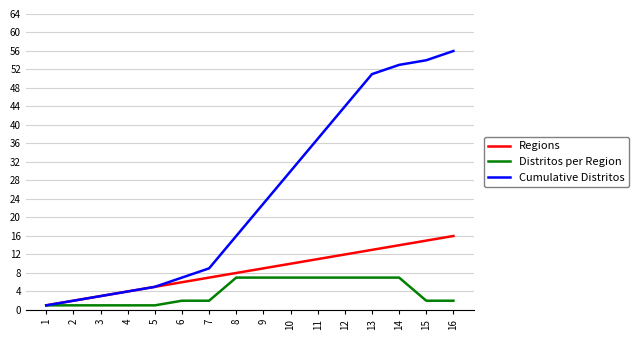

Reading left to right, what are all the values shown in this chart?

Regions: 1	2	3	4	5	6	7	8	9	10	11	12	13	14	15	16
Distritos per Region: 1	1	1	1	1	2	2	7	7	7	7	7	7	7	2	2
Cumulative Distritos: 1	2	3	4	5	7	9	16	23	30	37	44	51	53	54	56